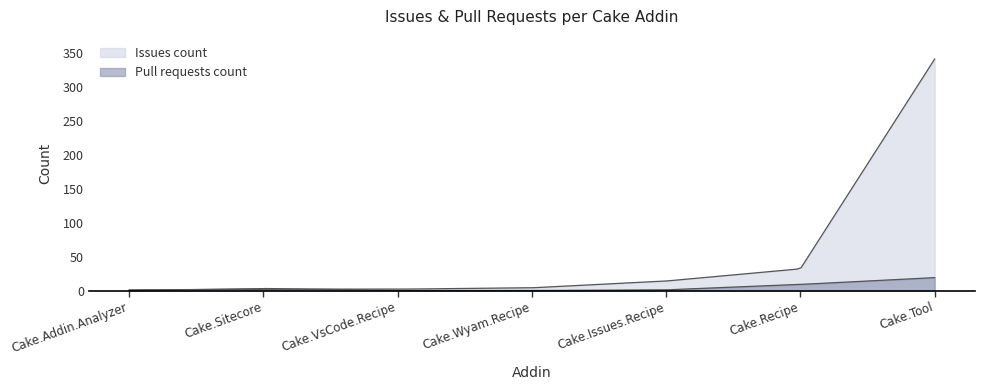

Does the chart have visible grid lines?

No